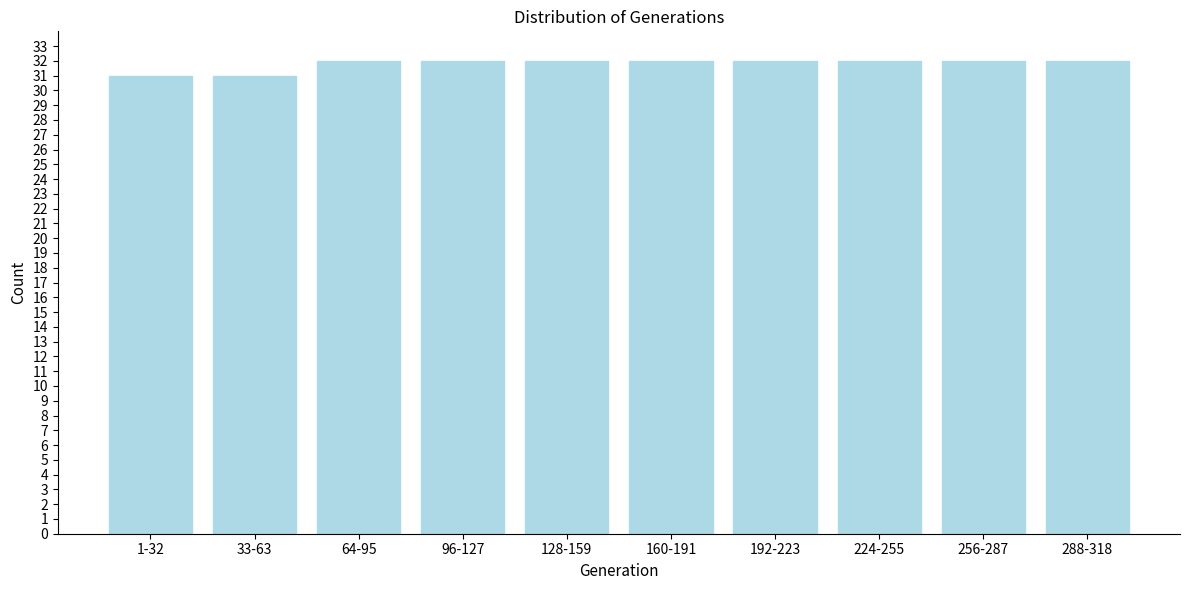

Reading left to right, what are all the values shown in this chart?

31	31	32	32	32	32	32	32	32	32